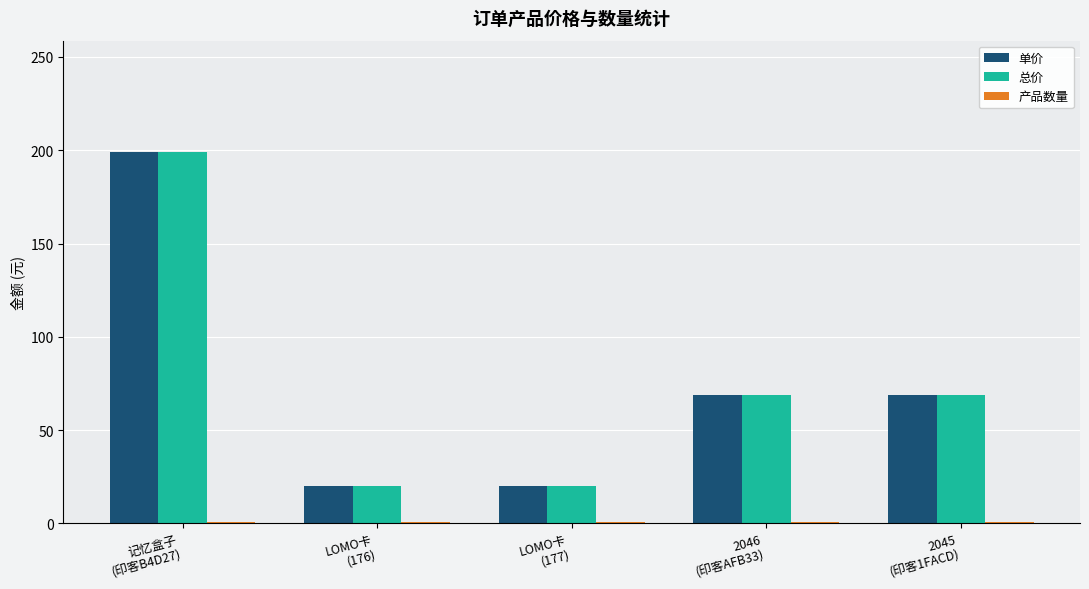

At how many categories does at least one series exceed 77?

1